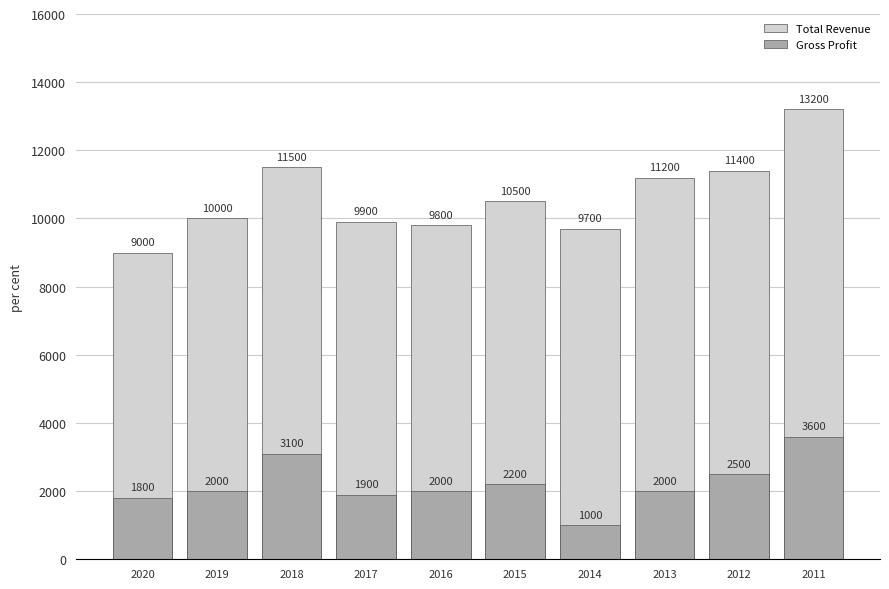

Rank the series at 2020 from highest to lowest value.

Total Revenue, Gross Profit